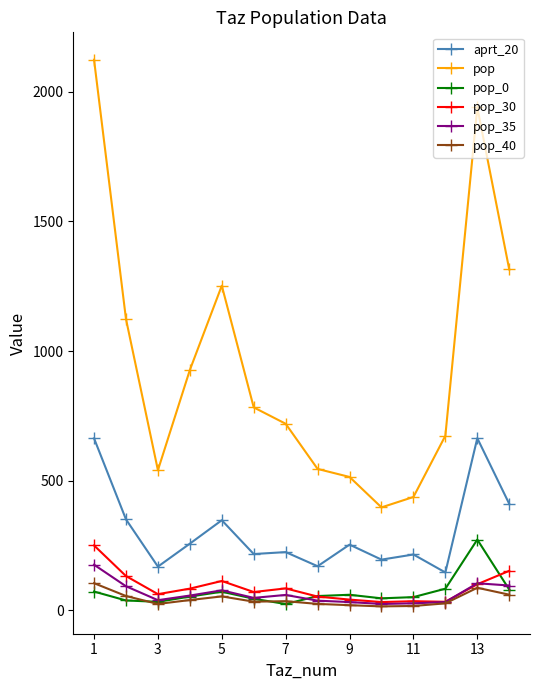

True or false: aprt_20 and pop cross at least once.

False